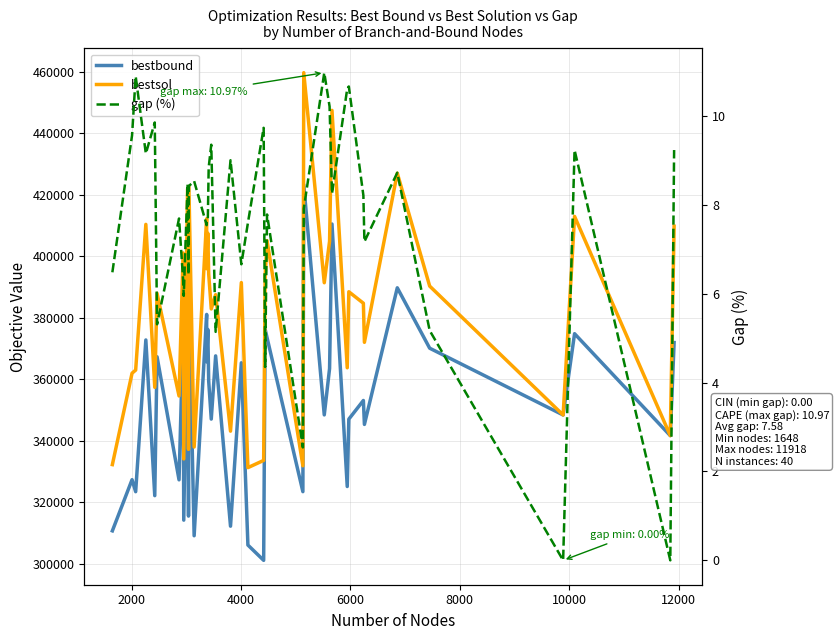

True or false: bestbound and gap (%) cross at least once.

False